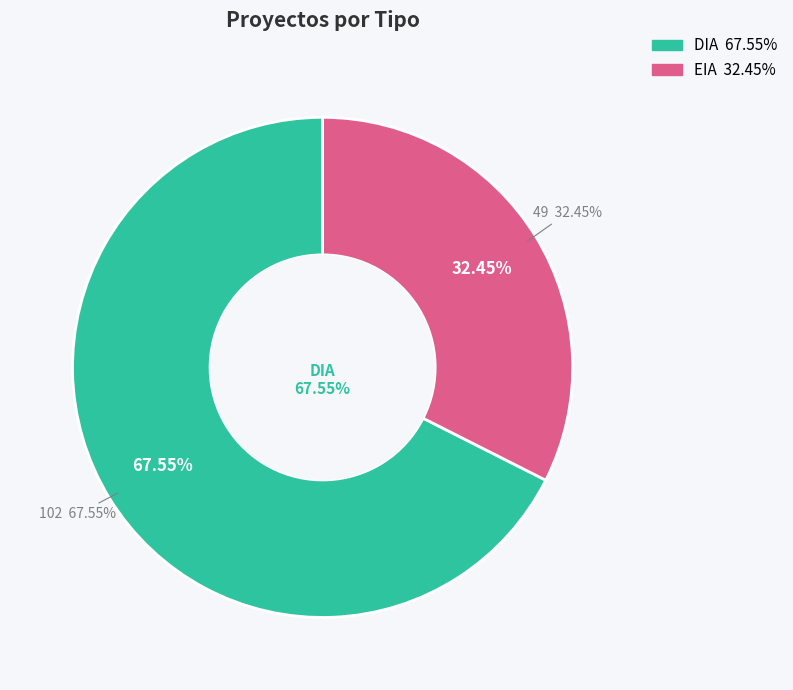

Rank the categories by value from lowest to highest.

EIA, DIA